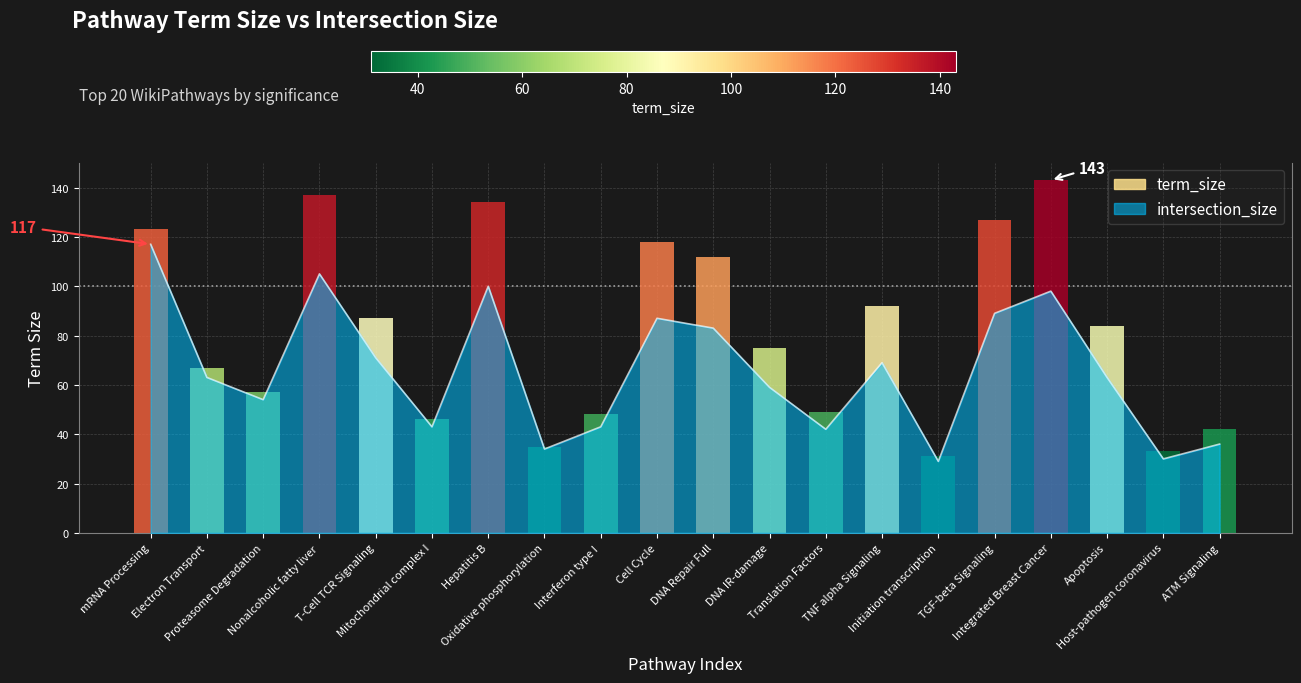

Reading right to left, list all the values displayed in this chart.

36	30	63	98	89	29	69	42	59	83	87	43	34	100	43	71	105	54	63	117